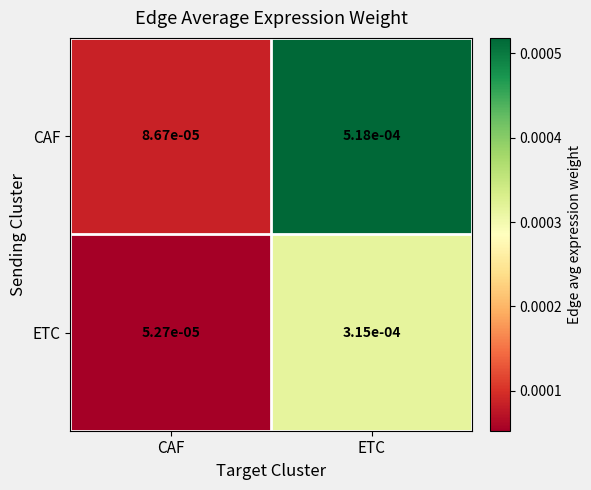

Which series has the largest total across all categories?

CAF